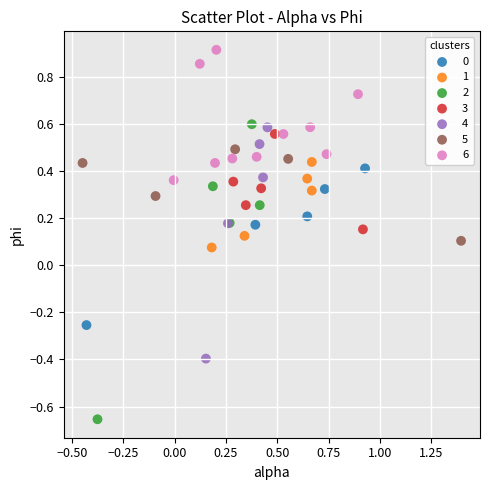

Which series reaches the maximum Y coordinate?

6